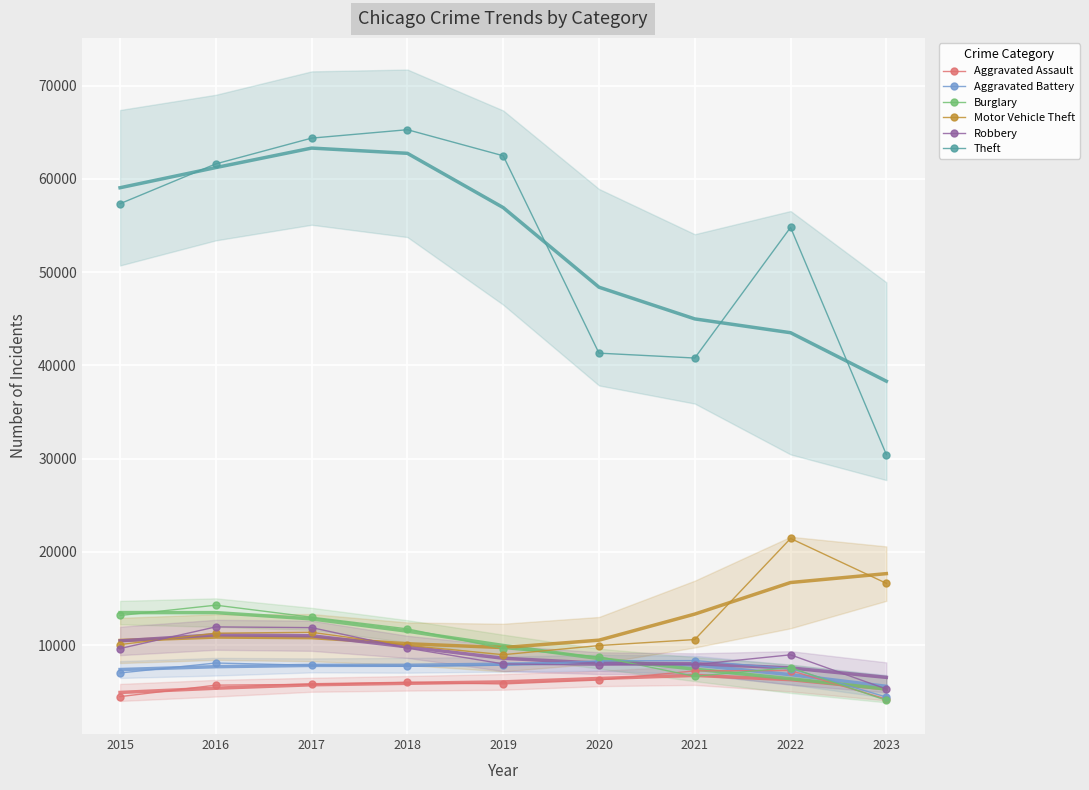

Which series has the widest spread of values?

Theft